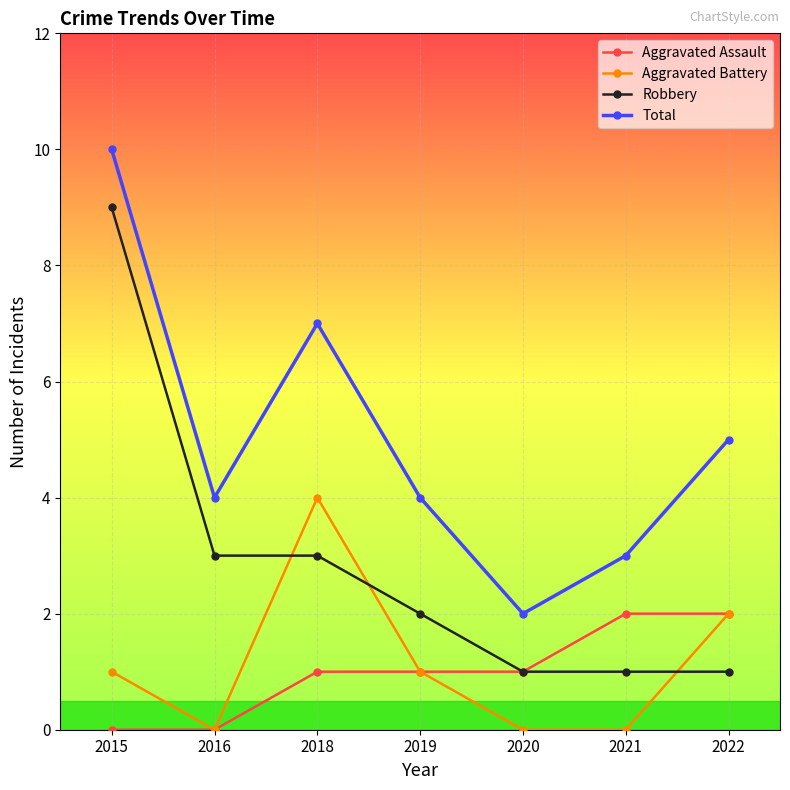

Count the number of data series in this chart.

4